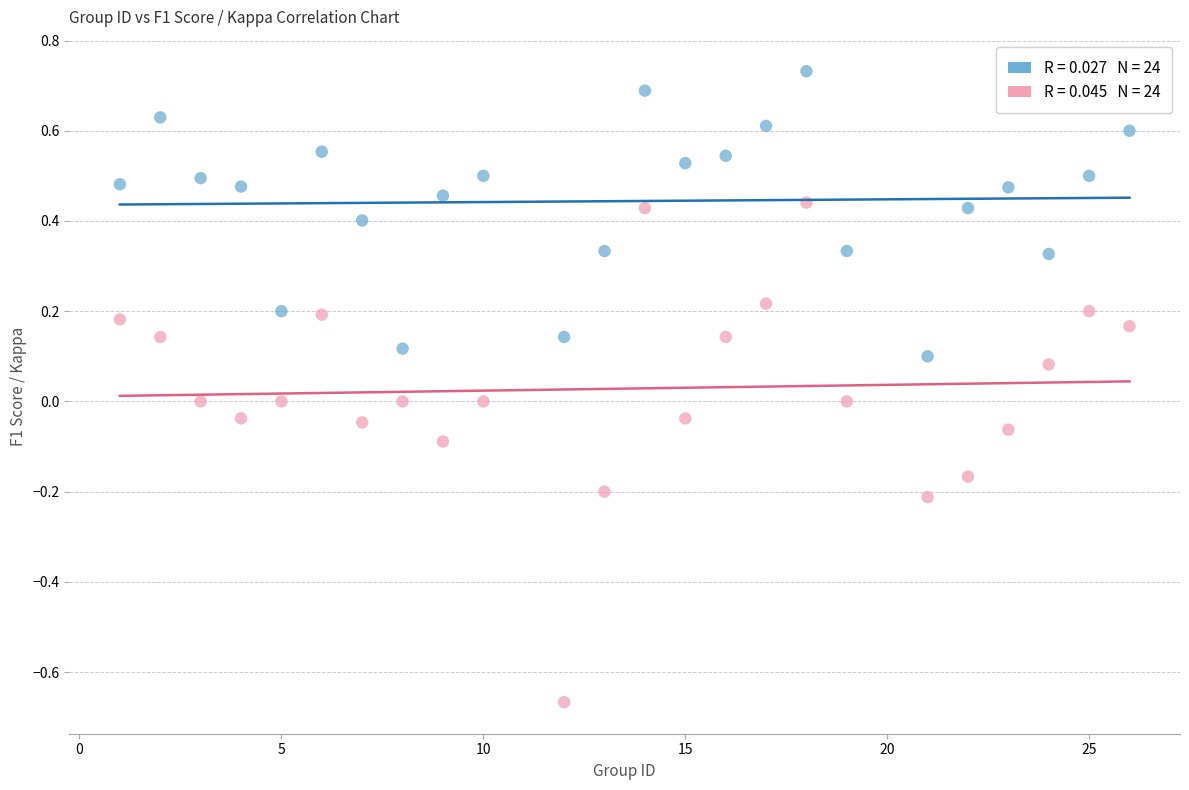

Across all data points, what is the range of Y values (max minus min)?

1.4